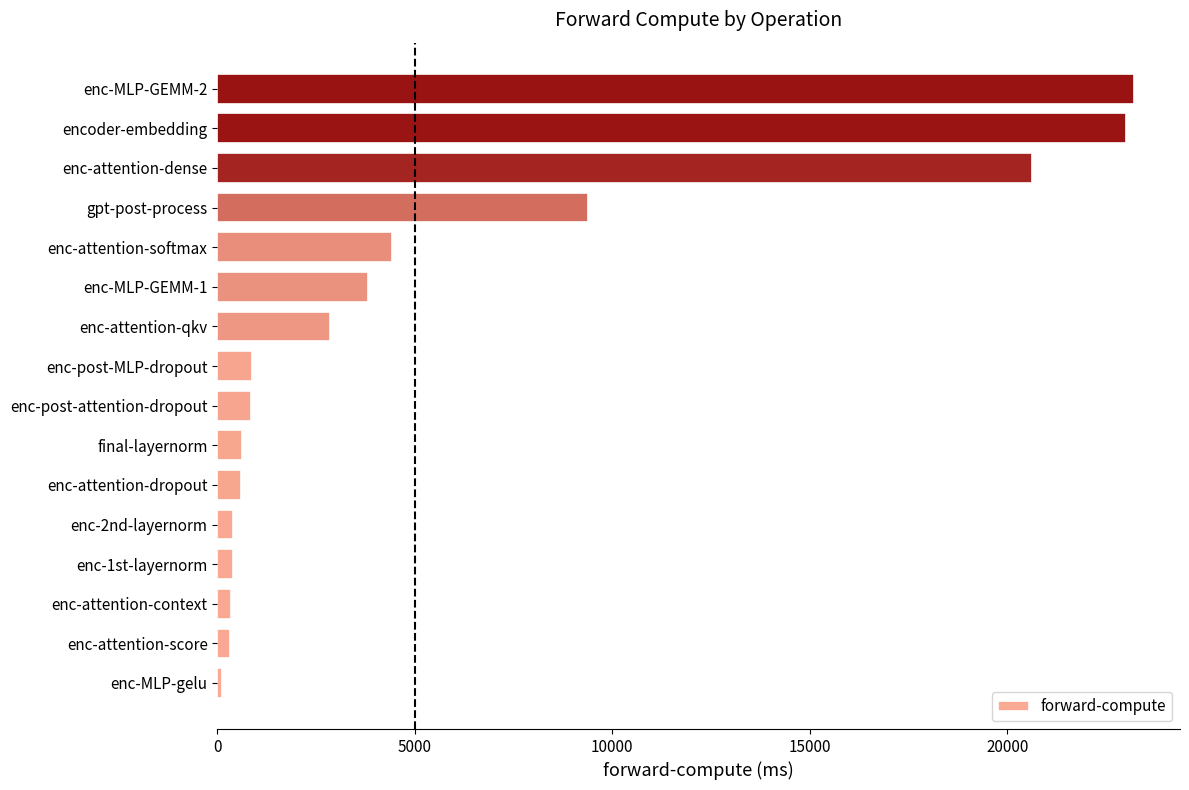

What is the difference between the maximum and second lowest values?

22891.9